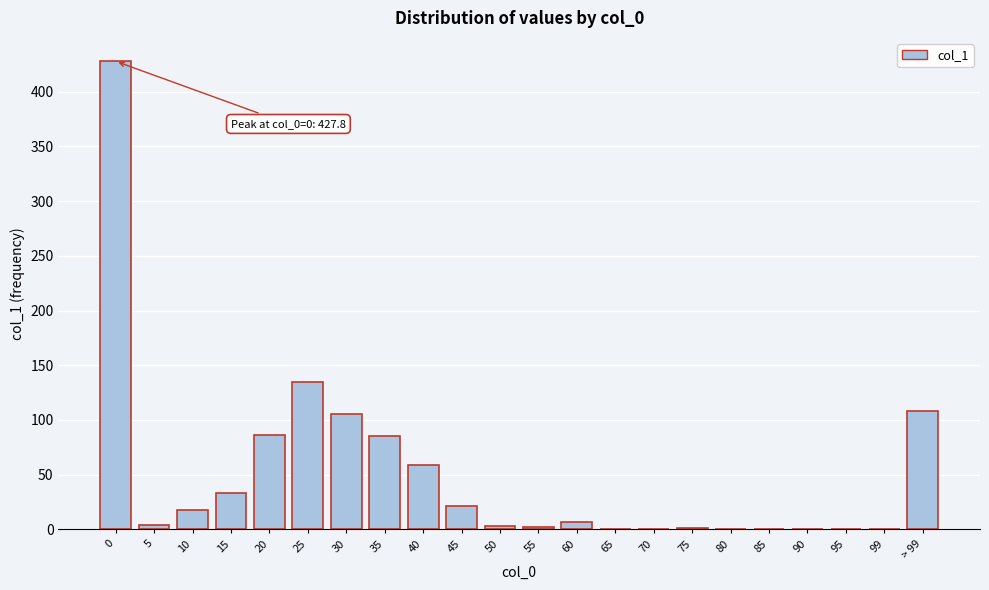

At which label is the value closest to 214?

25